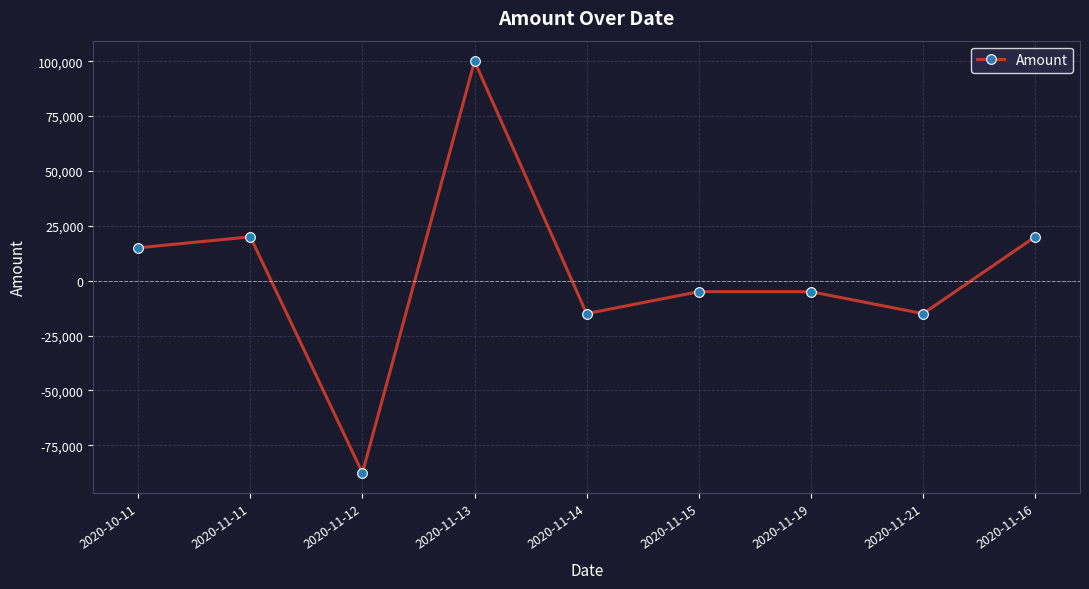

True or false: there are more than 0 points higher than both neighbors.

True